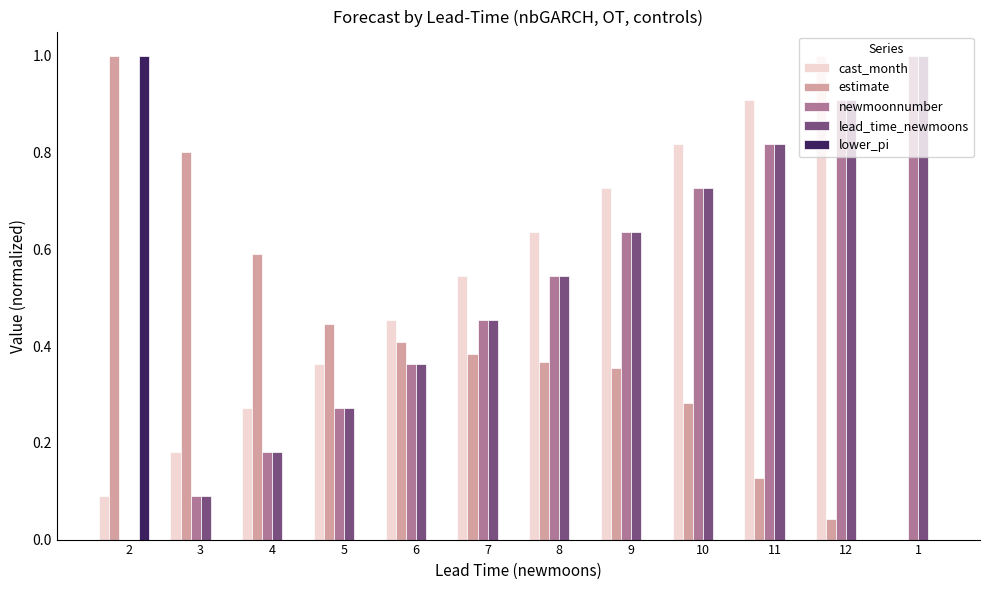

What are all the series names shown in the legend?

cast_month, estimate, newmoonnumber, lead_time_newmoons, lower_pi